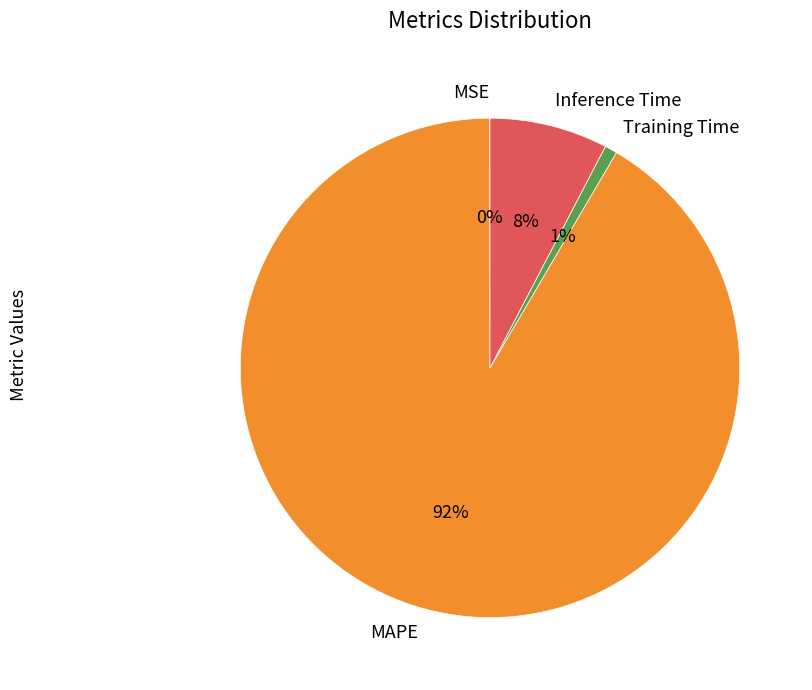

Combined, do Training Time and Inference Time account for over 50%?

No